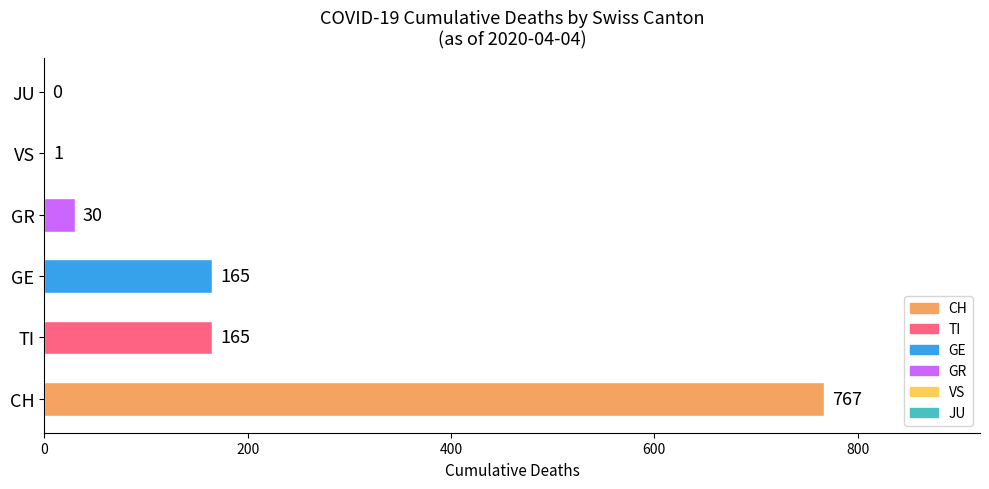

Which category has the highest value across all series?

CH